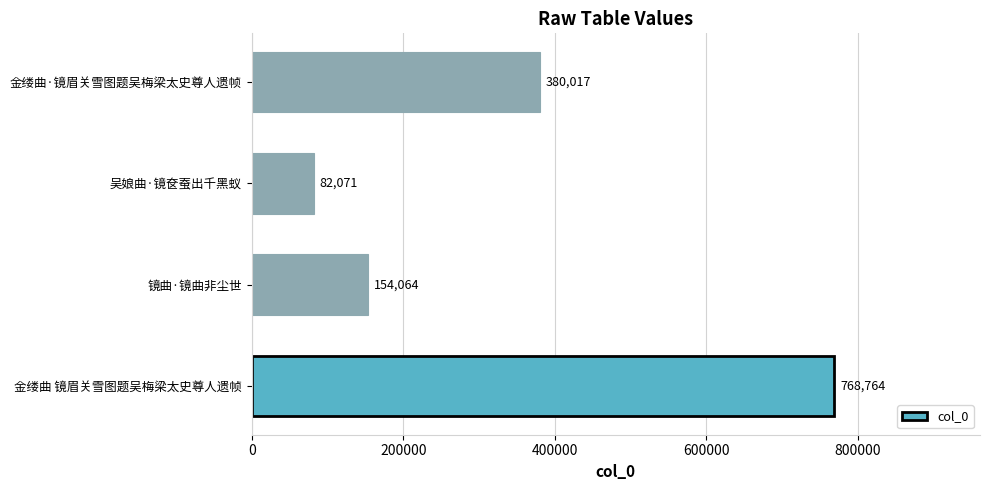

List the labels in order of value, largest first.

金缕曲 镜眉关雪图题吴梅梁太史尊人遗帧, 金缕曲·镜眉关雪图题吴梅梁太史尊人遗帧, 镜曲·镜曲非尘世, 吴娘曲·镜奁蚕出千黑蚁